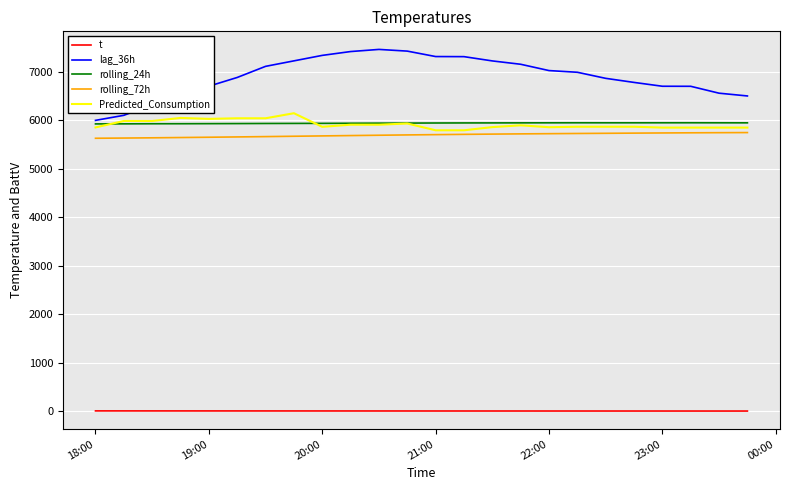

Which series has the largest range (max minus min)?

lag_36h